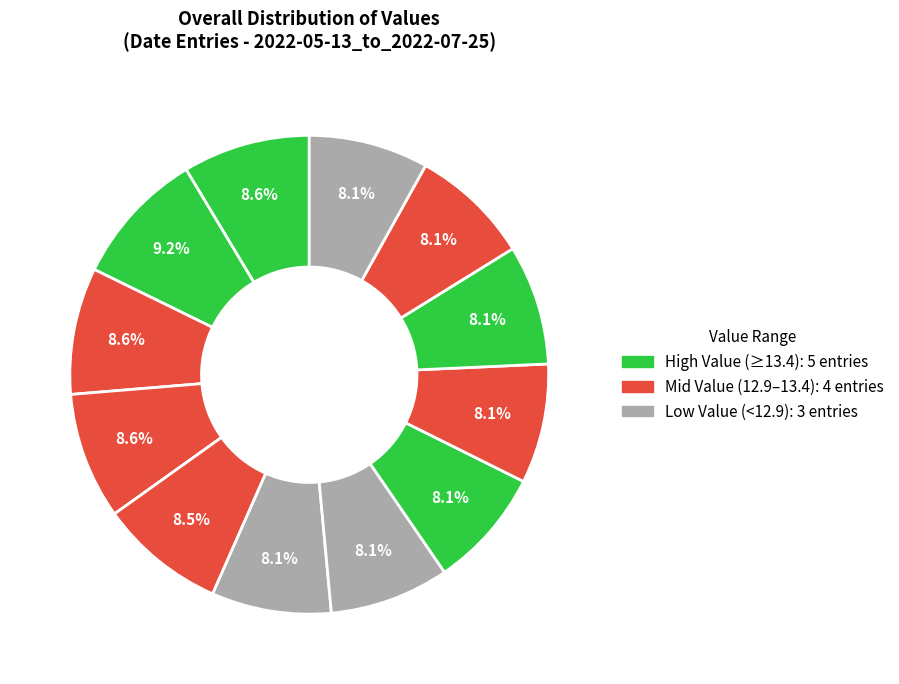

How many slices are in this pie chart?

12